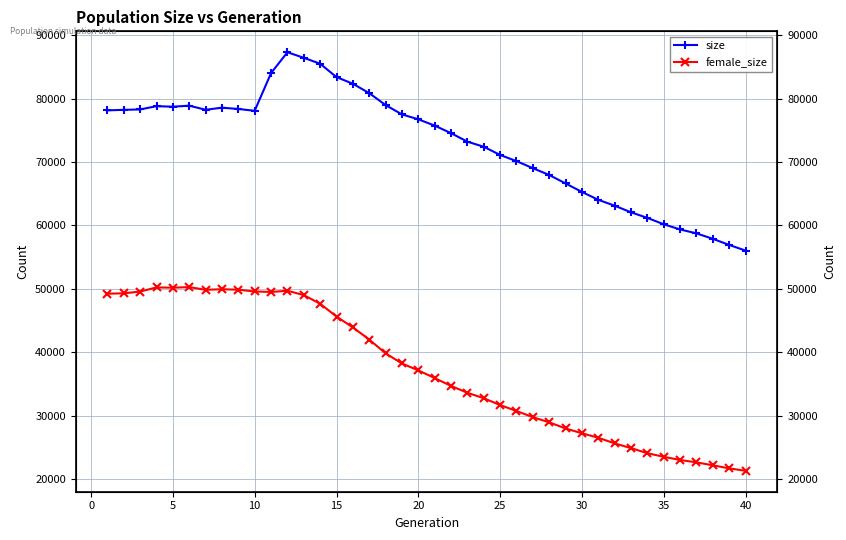

The value of size at 22 is 48812. True or false?

False